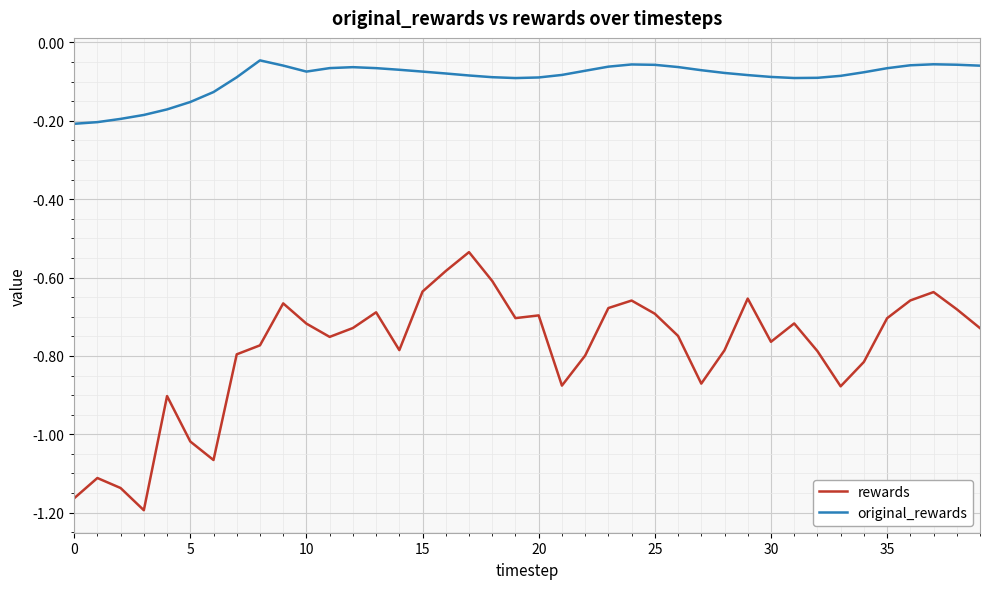

Rank the series by their maximum value, from lowest to highest.

rewards, original_rewards